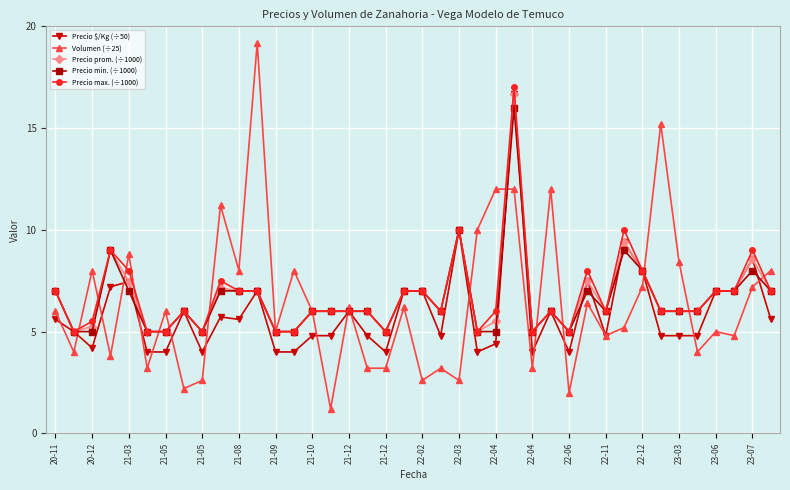

Which series has the widest spread of values?

Volumen (÷25)